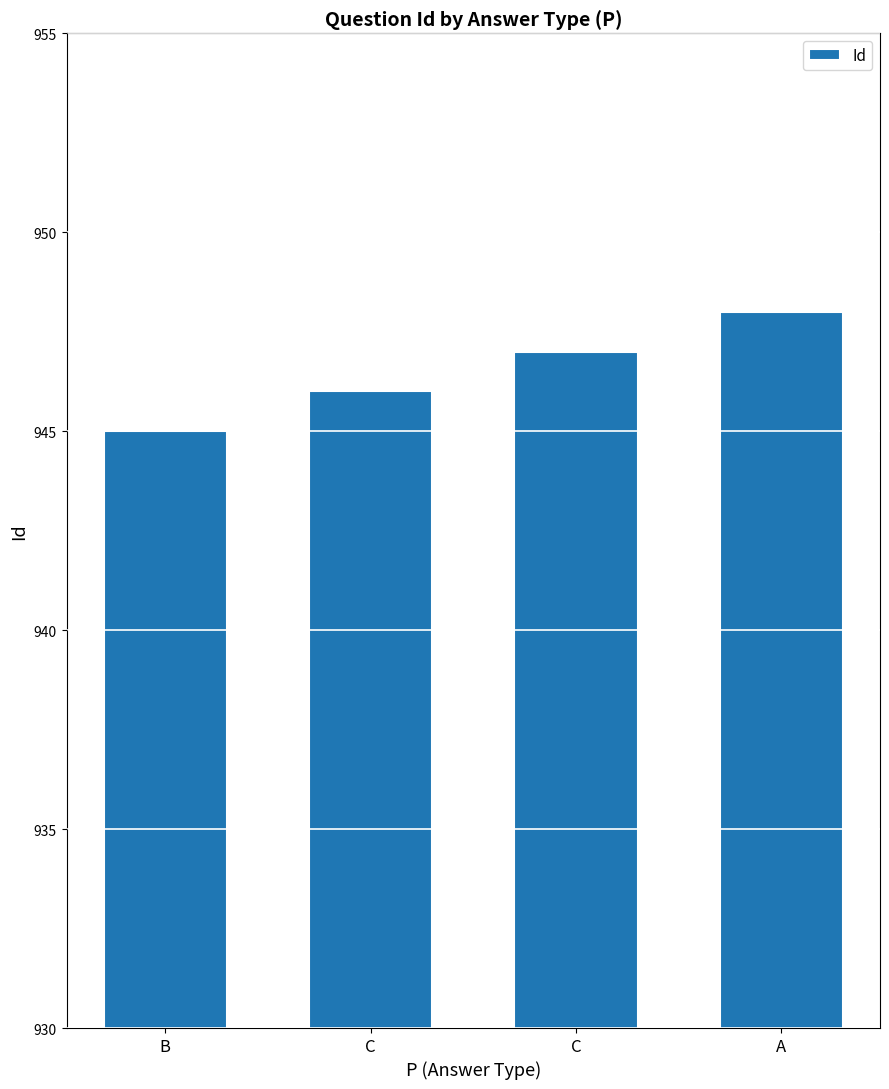

Reading right to left, extract all data points from this chart.

A=948	C=947	C=946	B=945